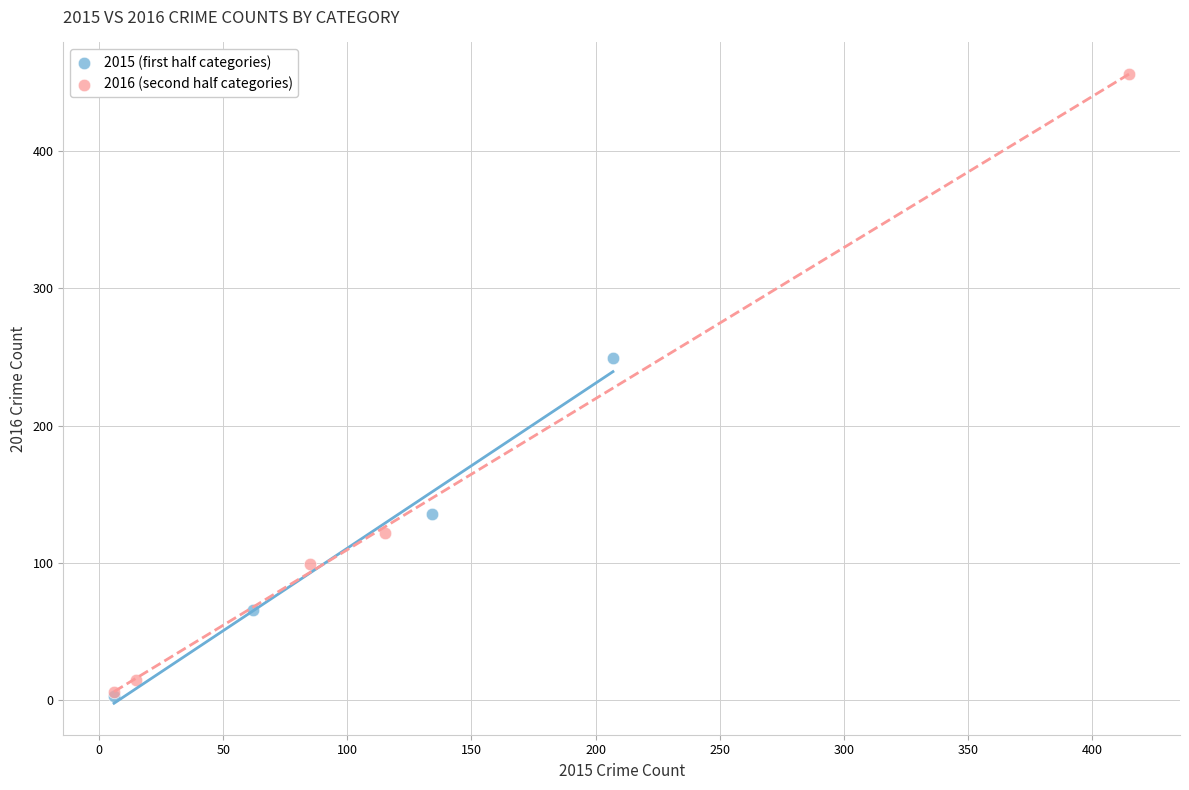

Which series contains the highest Y value?

2016 (second half categories)